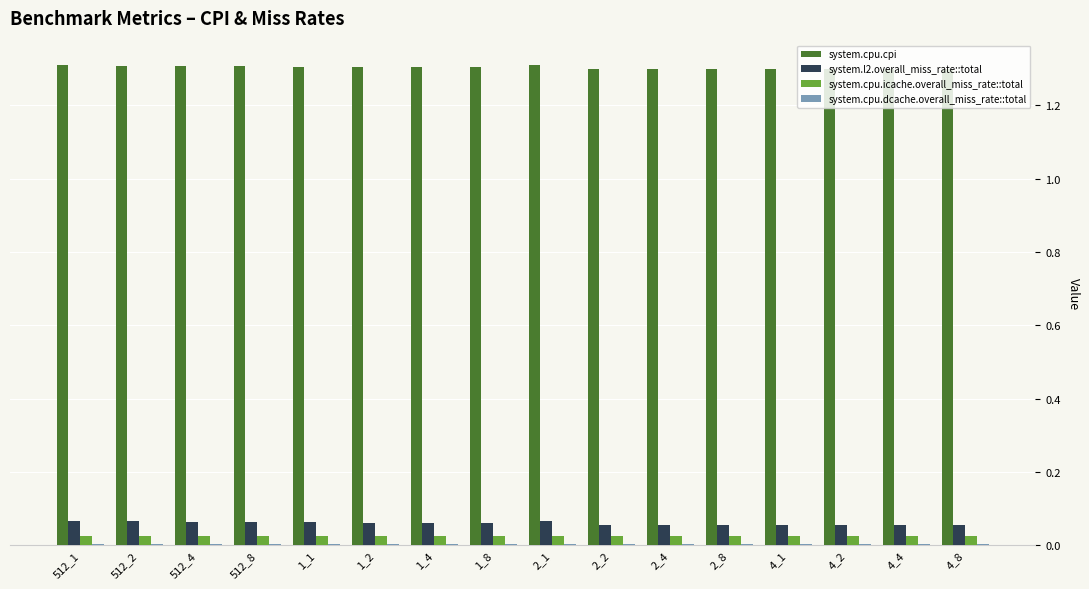

What is the highest value of the system.cpu.cpi series?

1.3